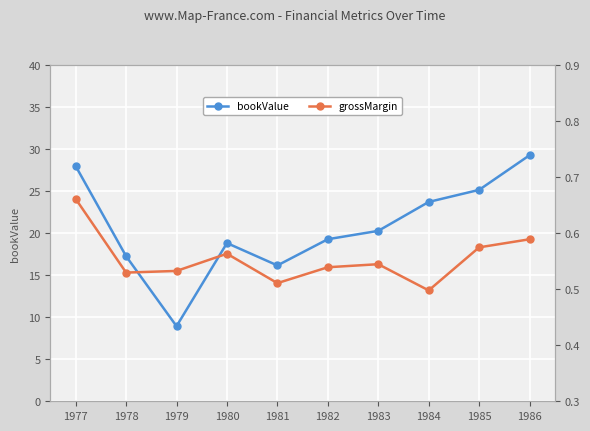

True or false: grossMargin has more than 1 points higher than both neighbors.

True